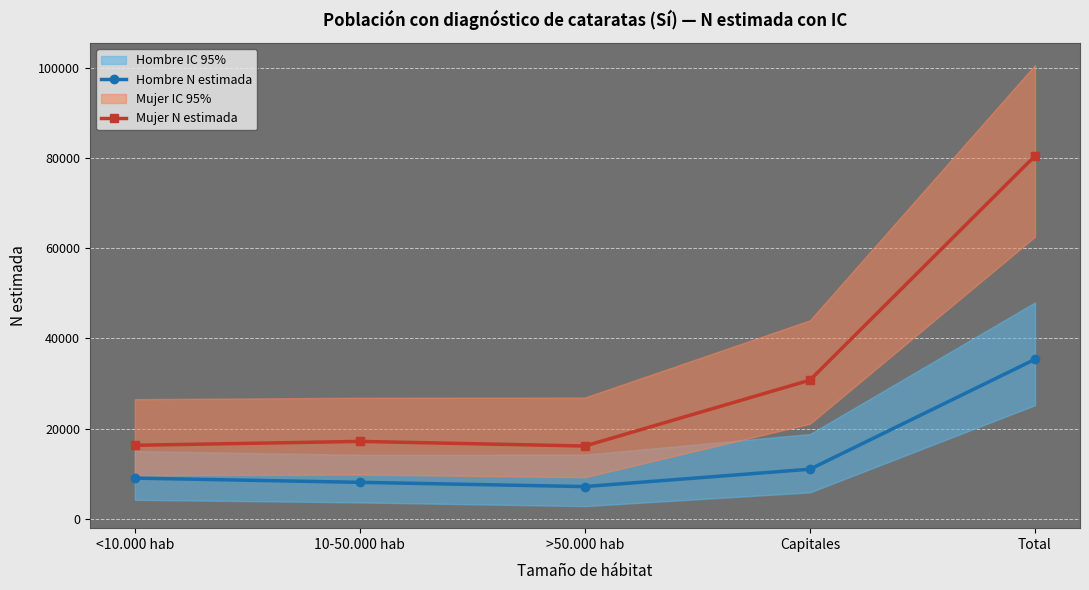

True or false: Mujer N estimada has a value of 47400 at Capitales.

False